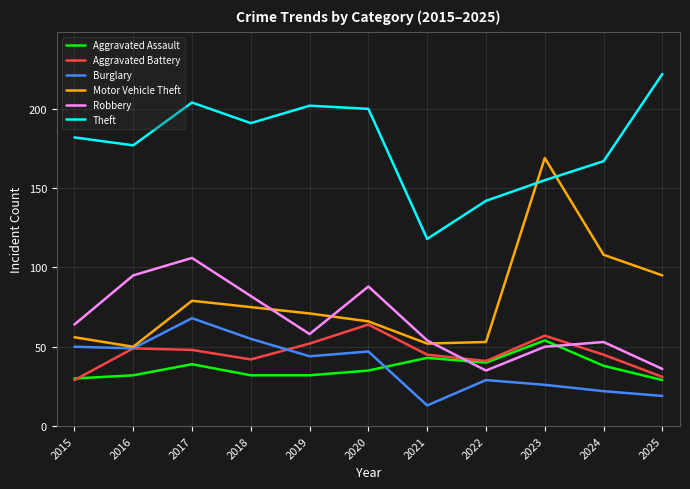

The value of Motor Vehicle Theft at 2017 is 139. True or false?

False